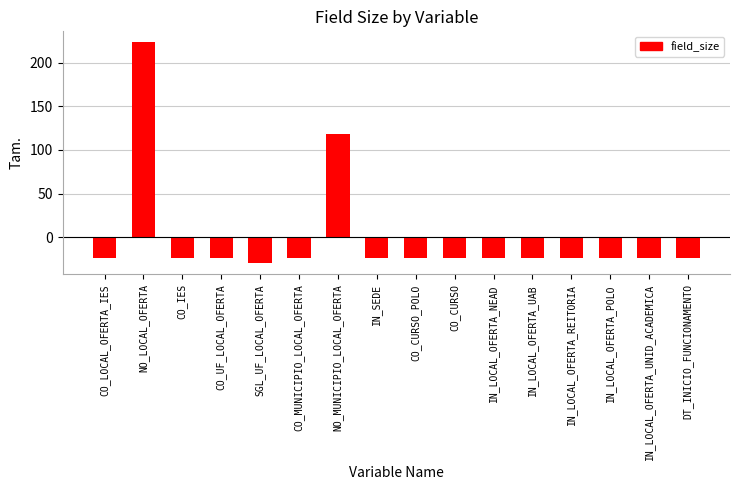

What is the label of the 2nd bar from the right?

IN_LOCAL_OFERTA_UNID_ACADEMICA